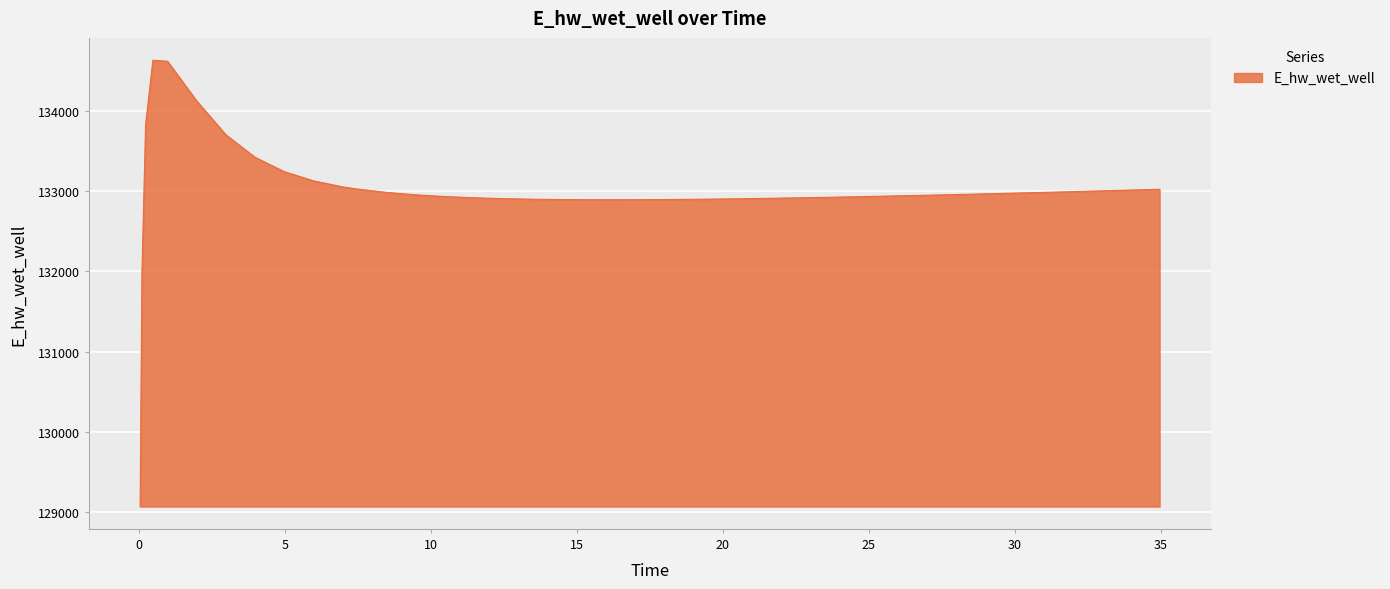

What is the difference between the maximum and minimum values?

5557.7